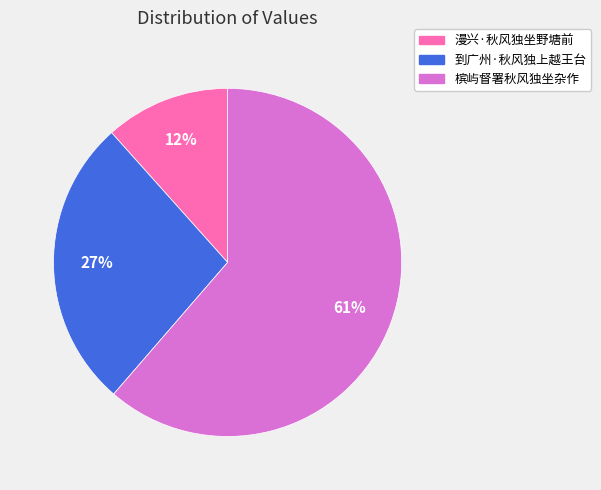

To the nearest percent, what is the average slice percentage?

33%